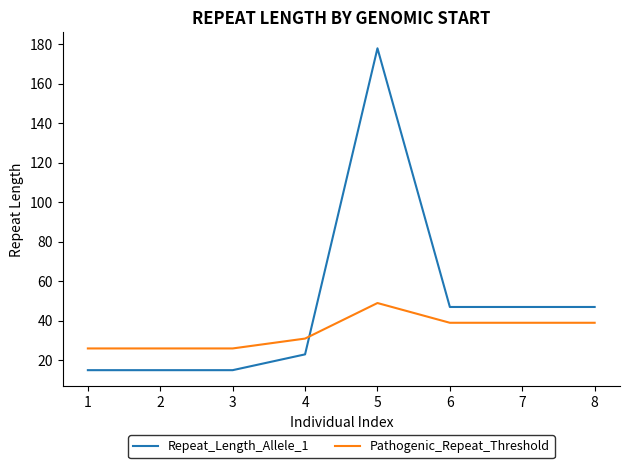

Which series has the largest total across all categories?

Repeat_Length_Allele_1